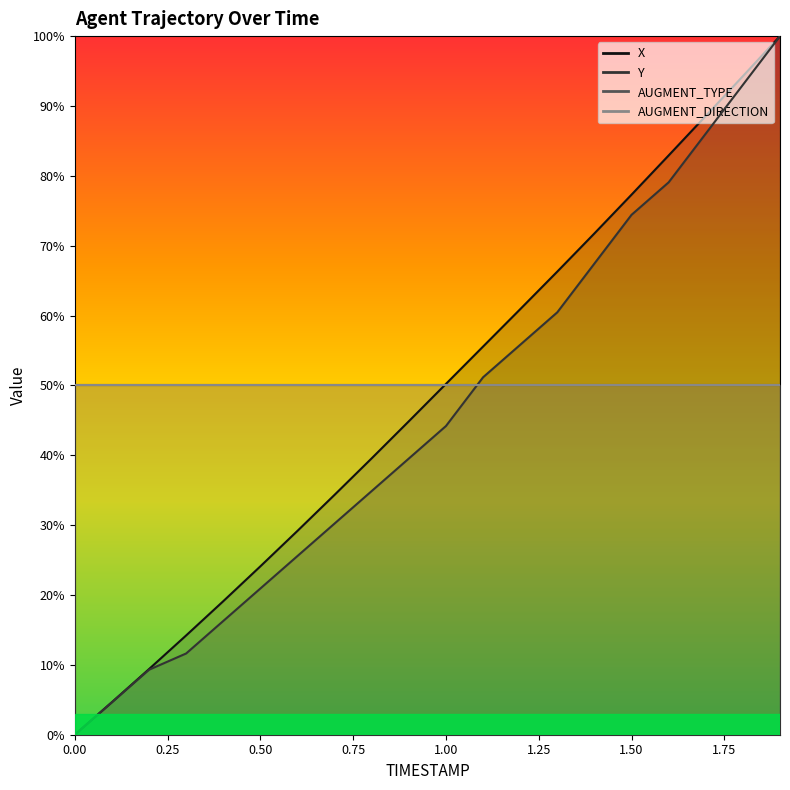

Is it true that X equals 116.4 at 1.7?

False